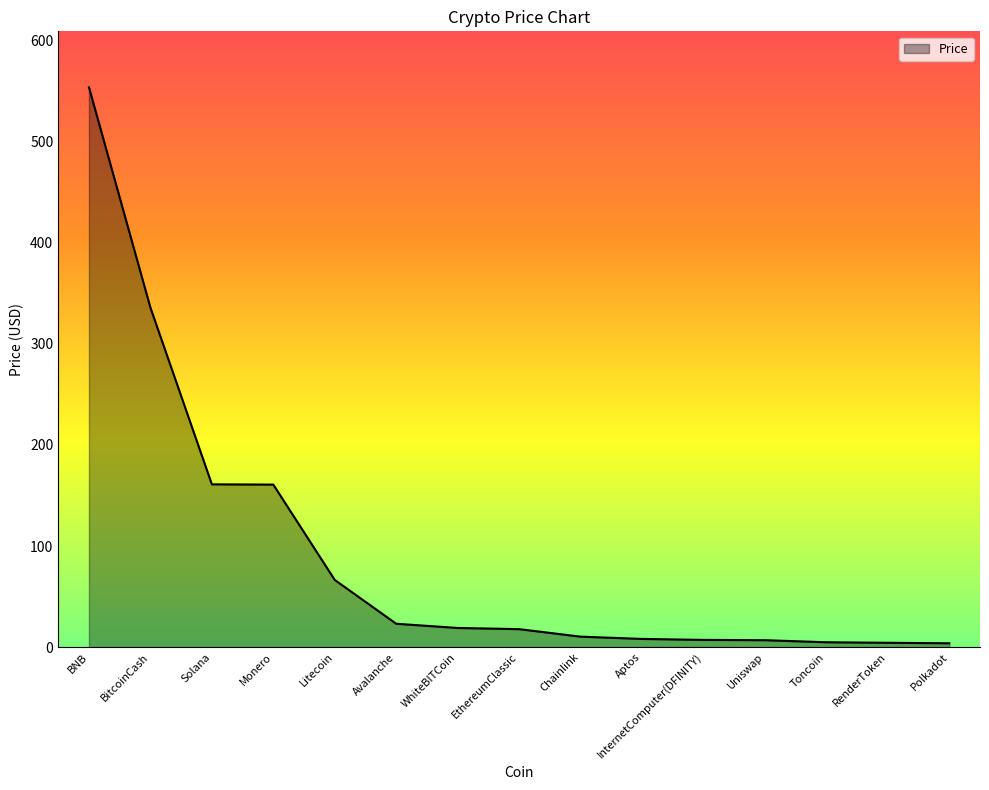

Is it true that the value at Chainlink is 10.3?

True